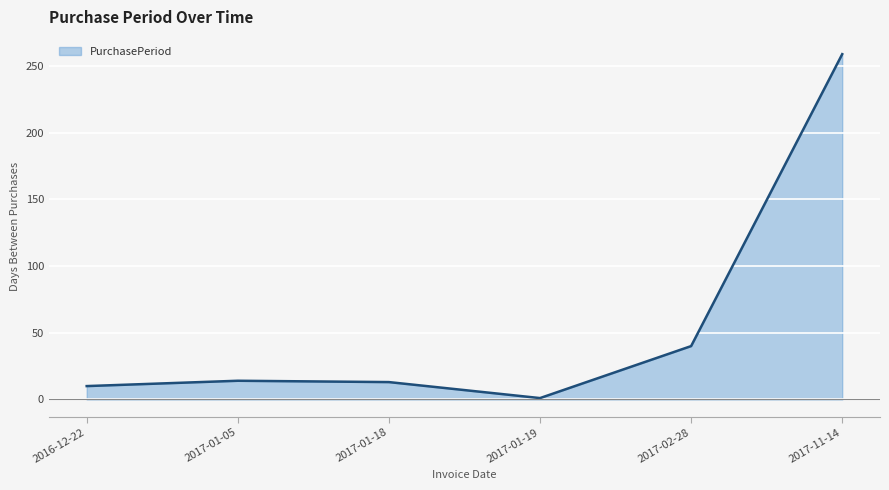

True or false: there are more than 0 points higher than both neighbors.

True